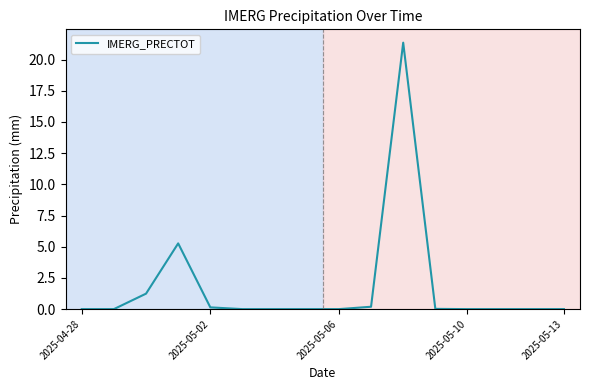

What is the greatest value displayed?

21.4